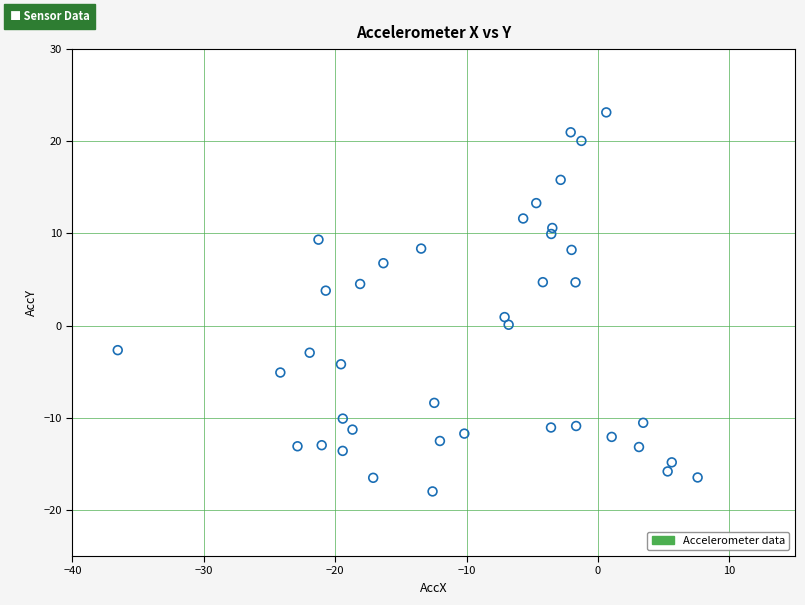

What is the range of X values (max minus min)?

44.1